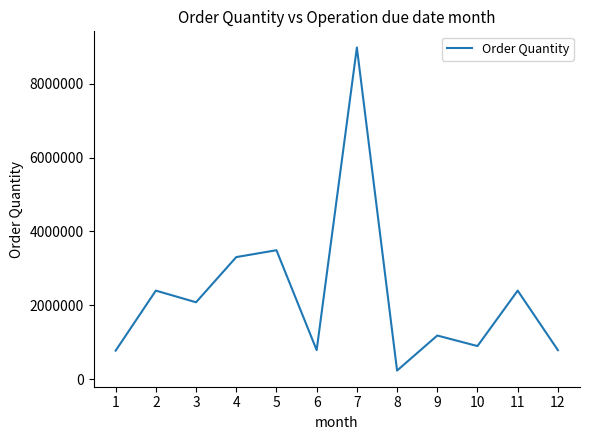

What is the difference between the maximum and minimum values?

8741000